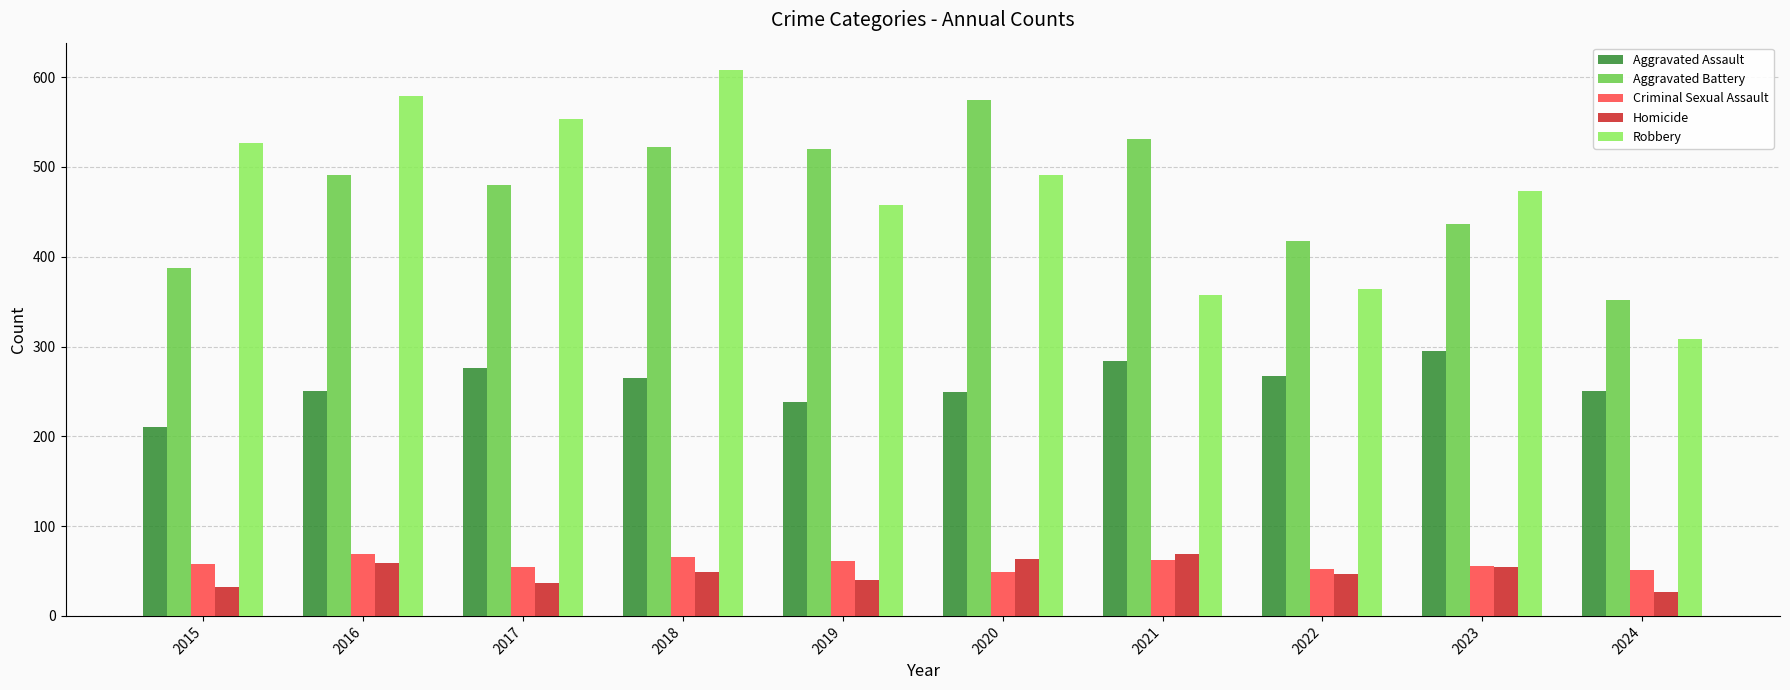

Which label corresponds to the largest value in the chart?

2018